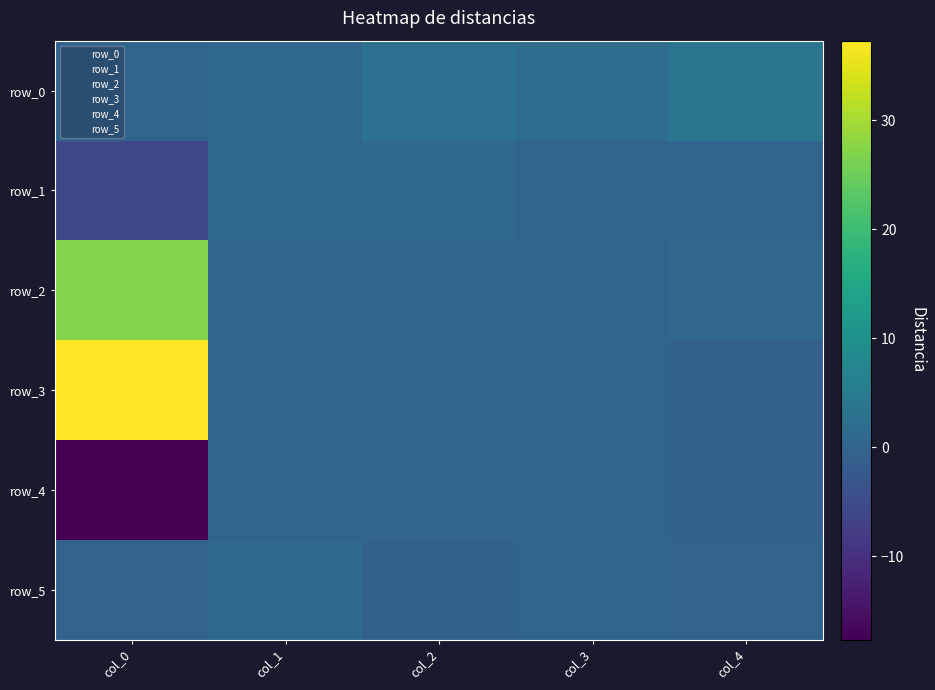

What is the sum of all row_1 values?

-4.3